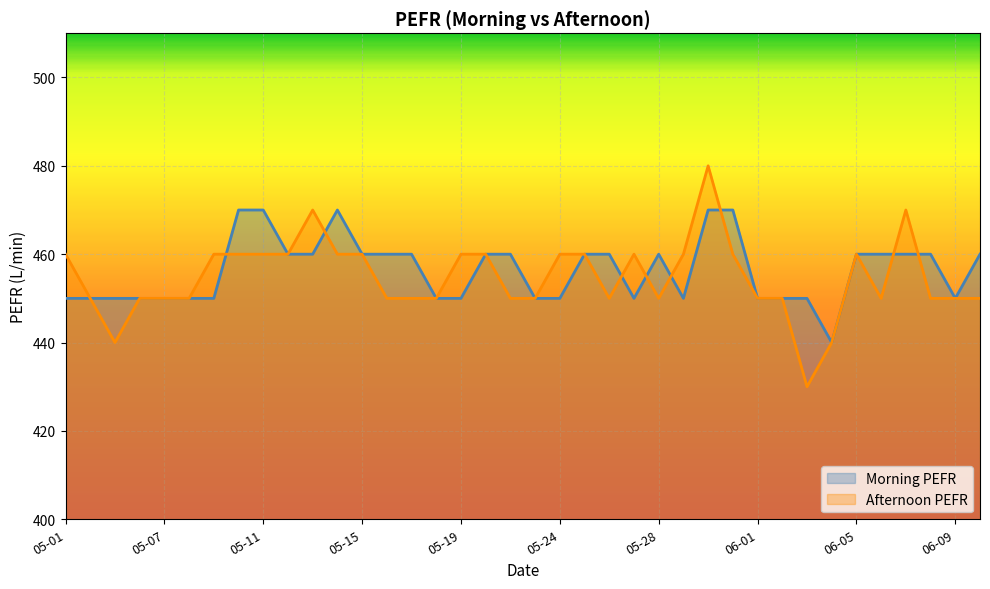

Which category has the lowest value in the Morning PEFR series?

06-04